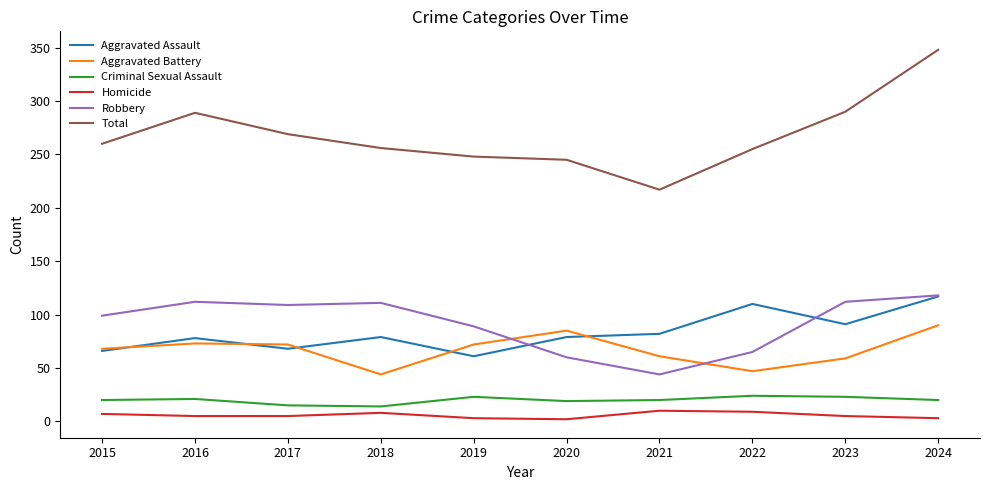

Which series has the widest spread of values?

Total